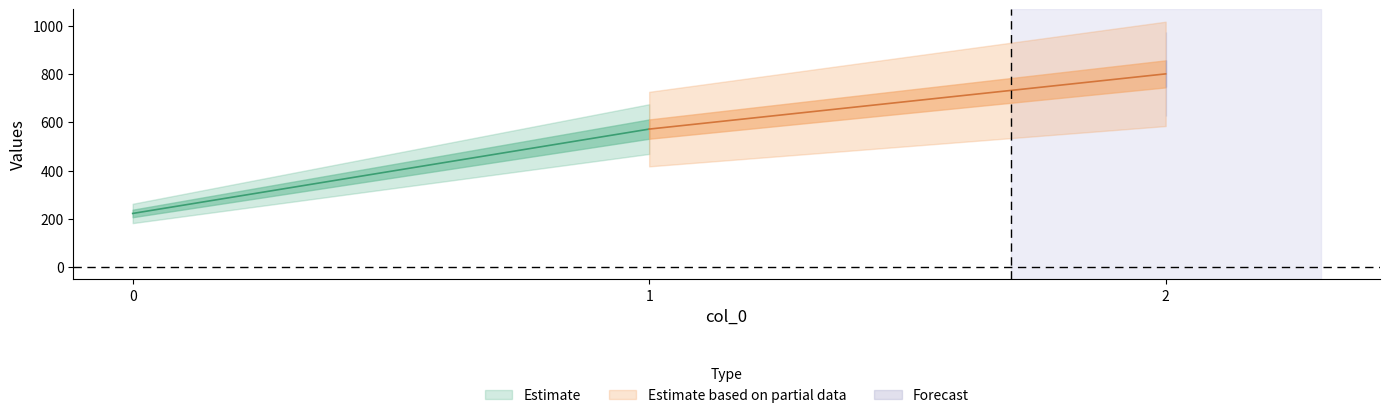

The value of Estimate based on partial data at 0 is 394.6. True or false?

False